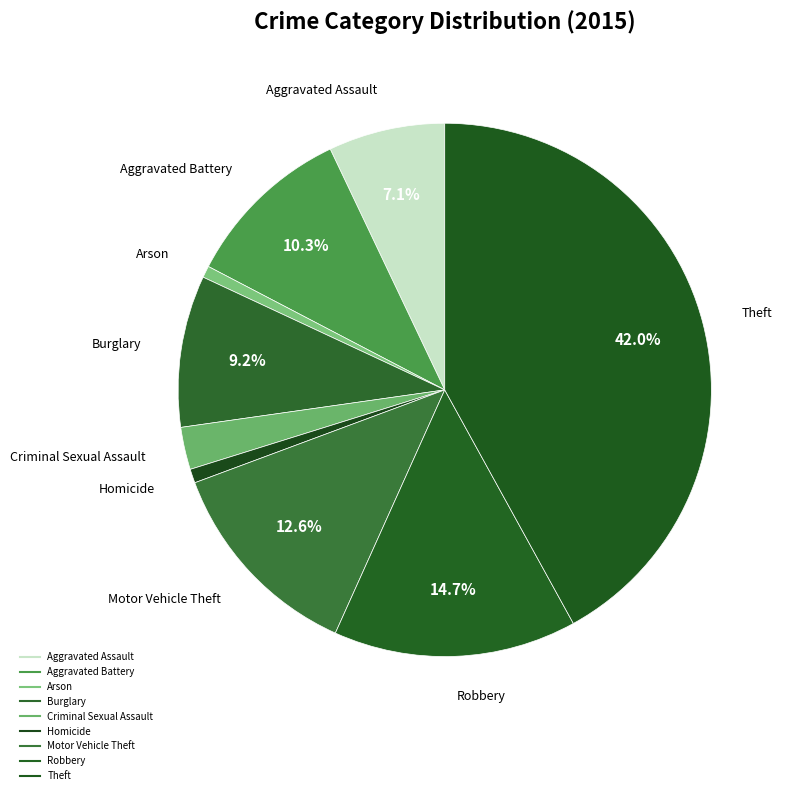

Which category has the smallest portion of the pie?

Arson